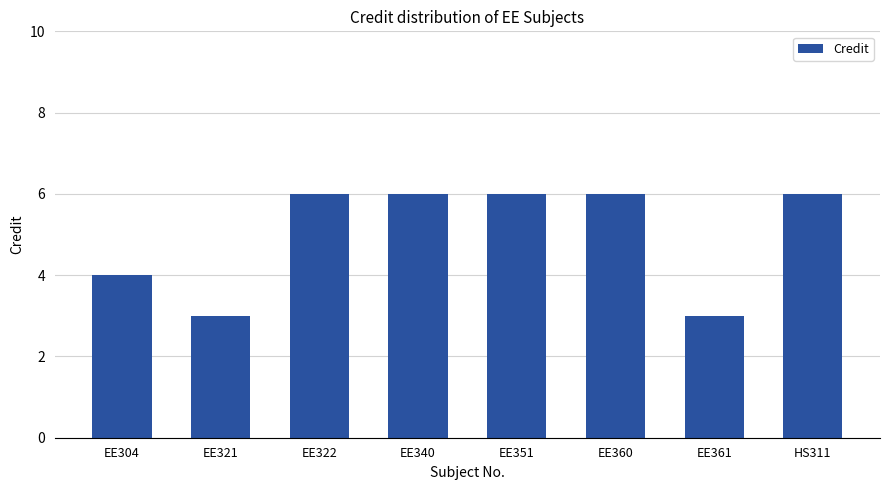

What position from the left is EE360?

6